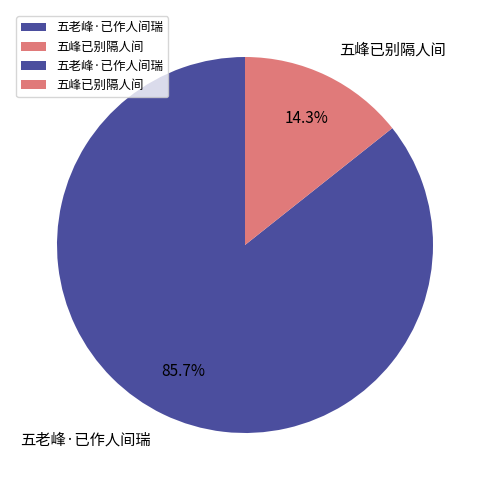

To the nearest percent, what is the difference between the 五老峰·已作人间瑞 and 五峰已别隔人间 slice percentages?

71%